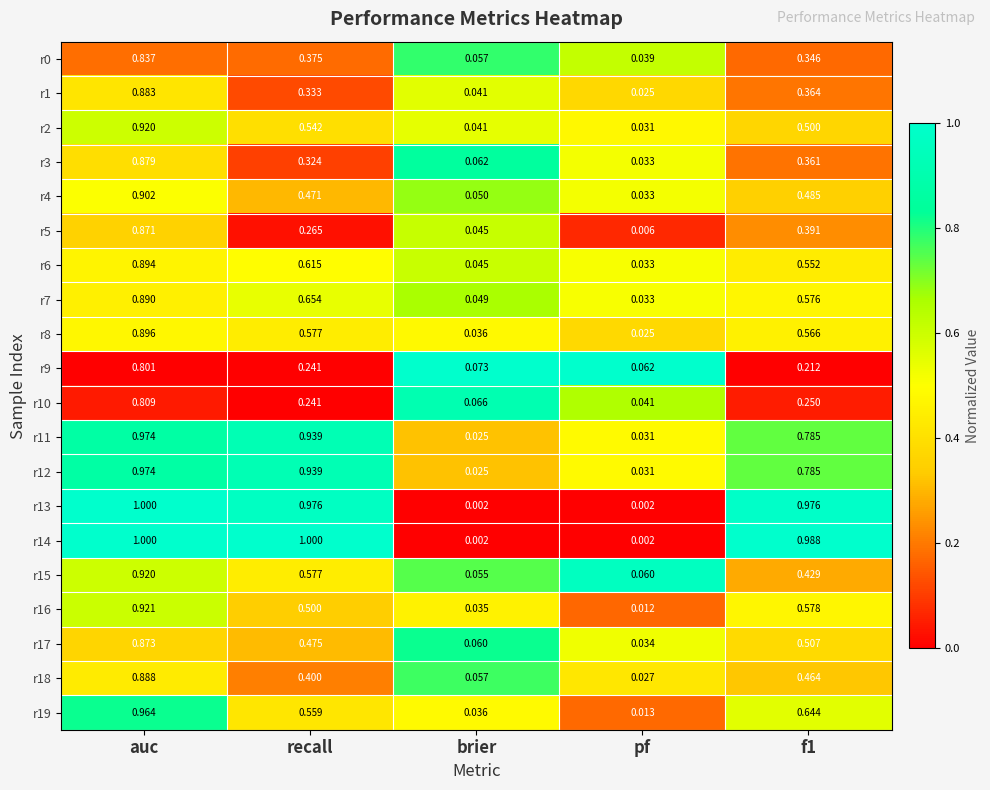

At which label is r4 closest to 0?

pf